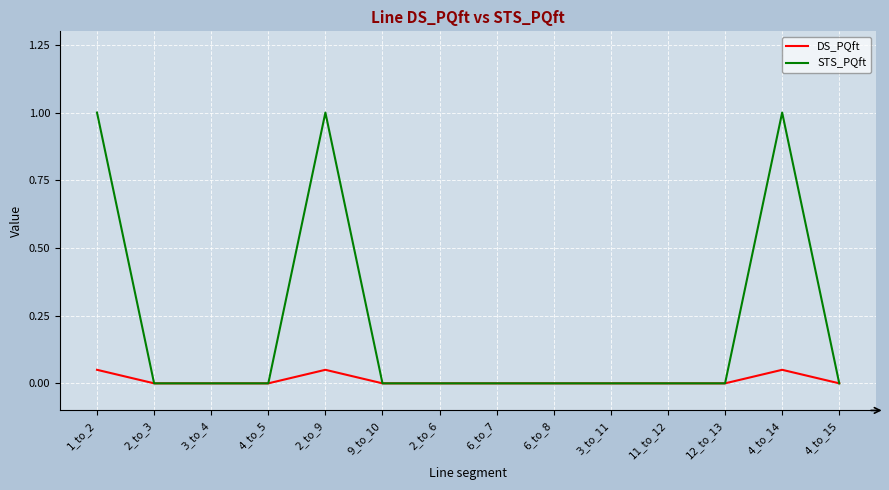

What position from the left is 6_to_7?

8